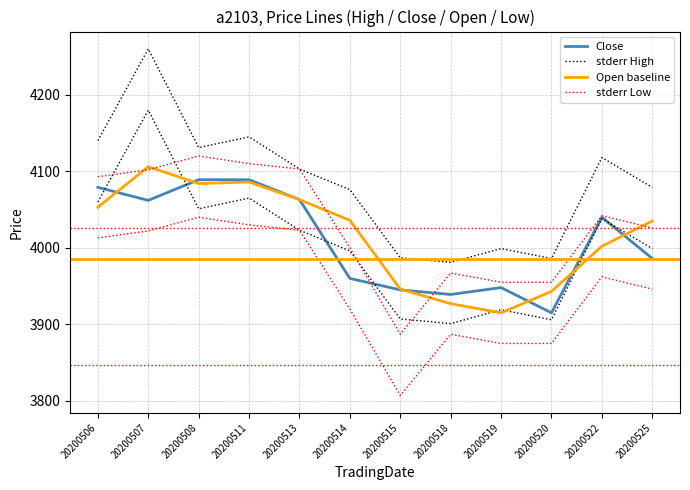

Which series changed the most between 20200507 and 20200511?

stderr High